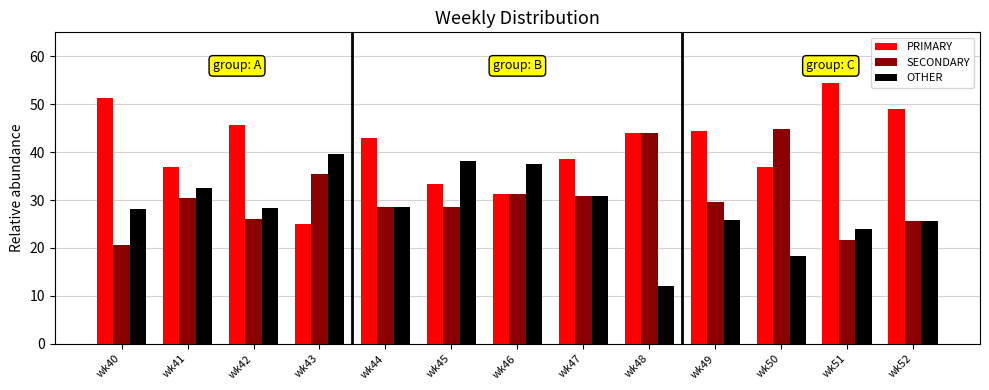

What is the average value of the OTHER series?

28.4